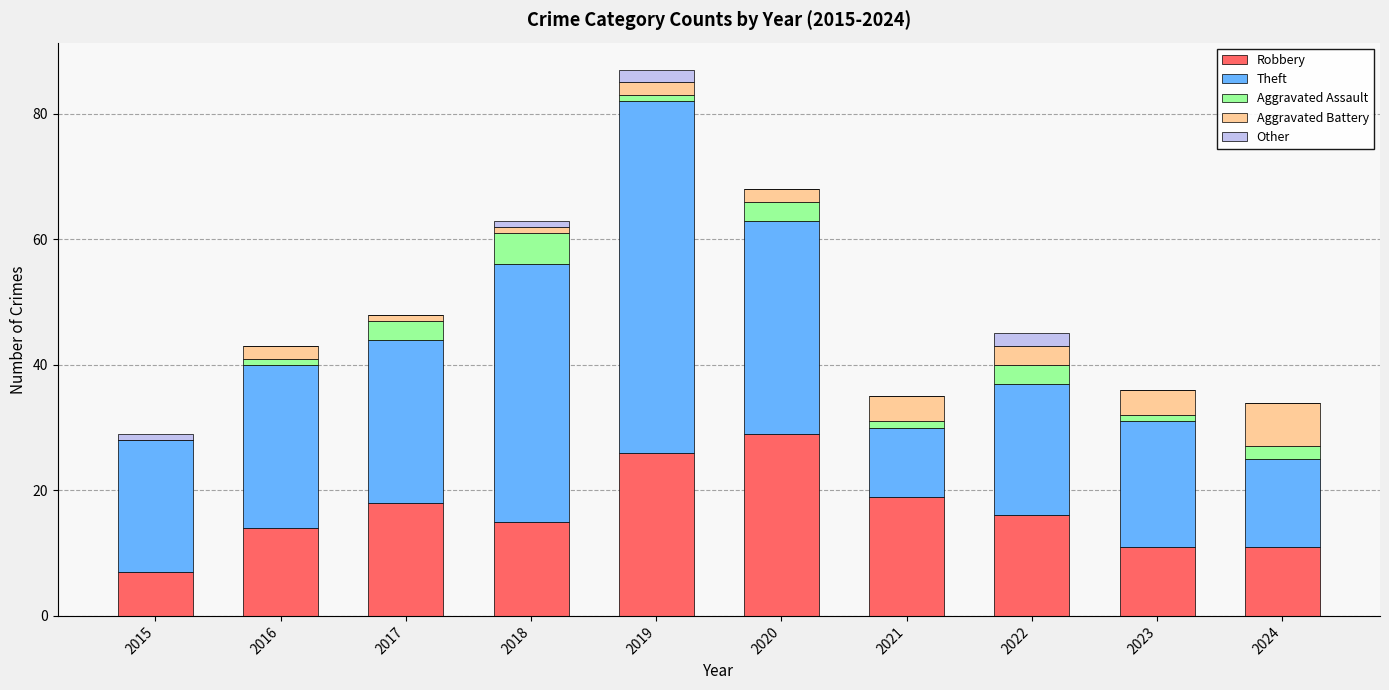

Which category has the highest value in the Robbery series?

2020